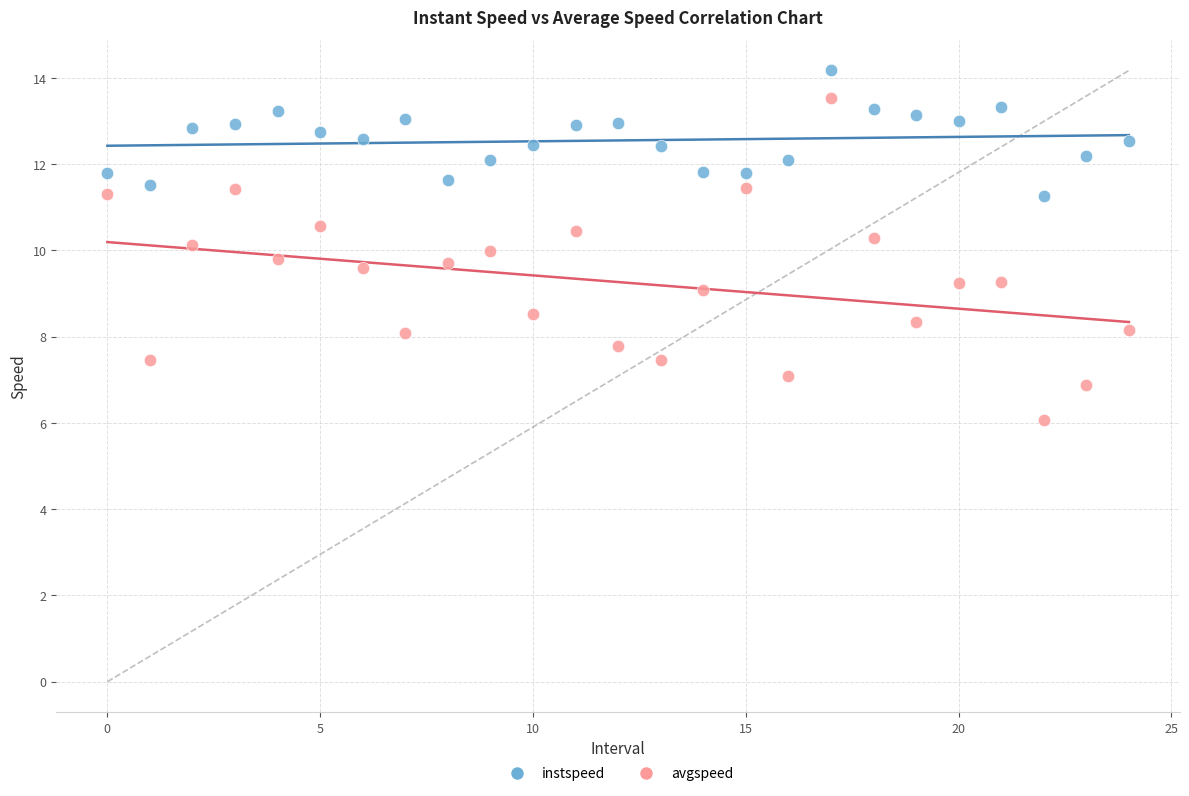

Which series contains the lowest Y value?

avgspeed